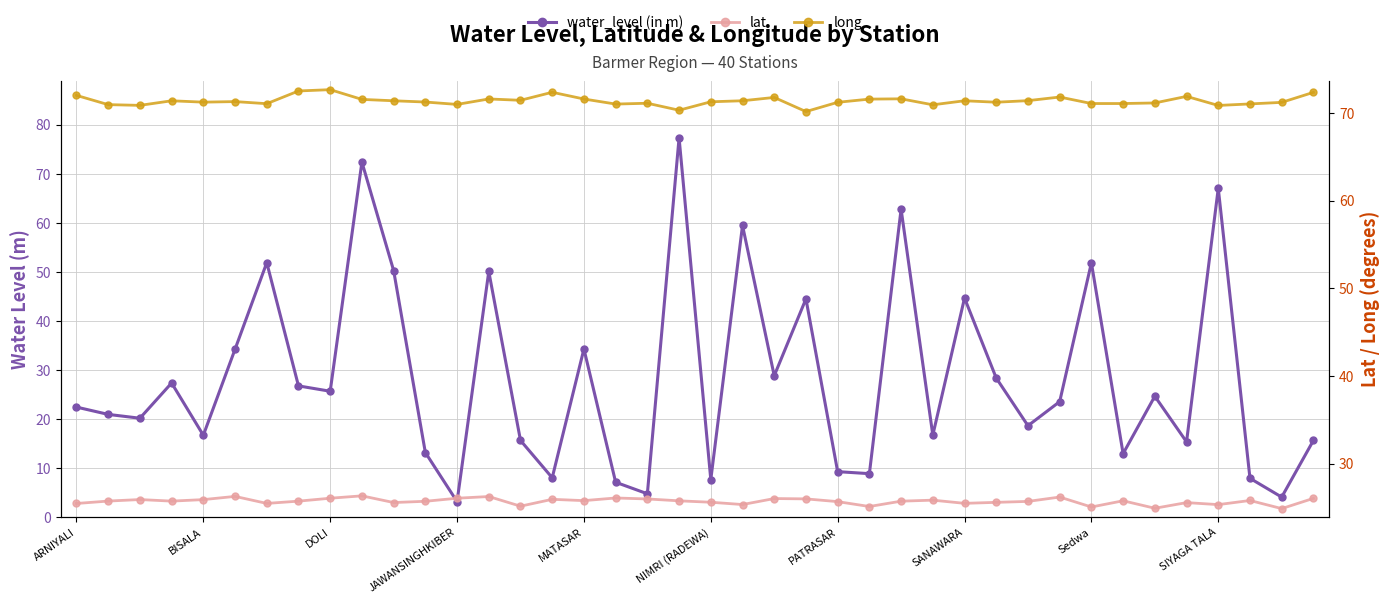

How many lines are shown in the chart?

3